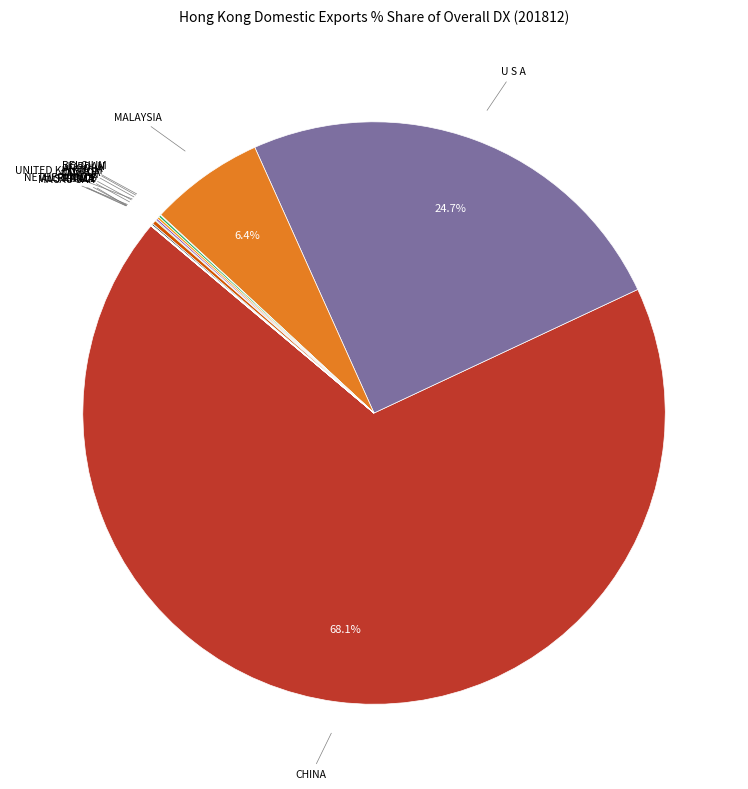

Which category accounts for the majority?

CHINA